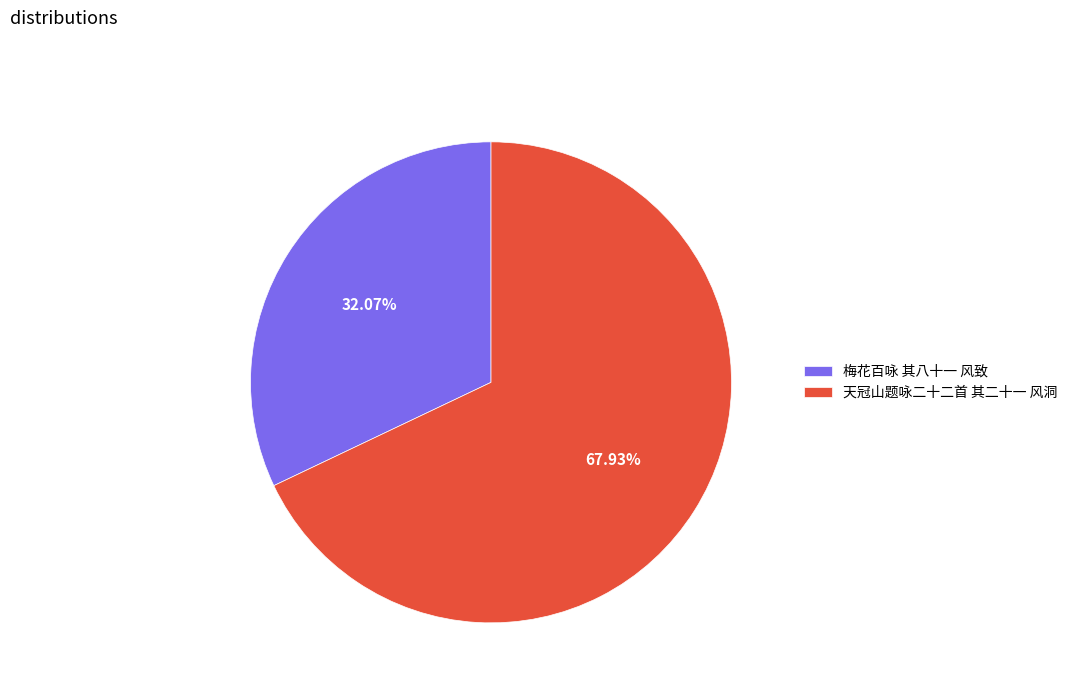

What is the total percentage of 天冠山题咏二十二首 其二十一 风洞 and 梅花百咏 其八十一 风致?

100.0%